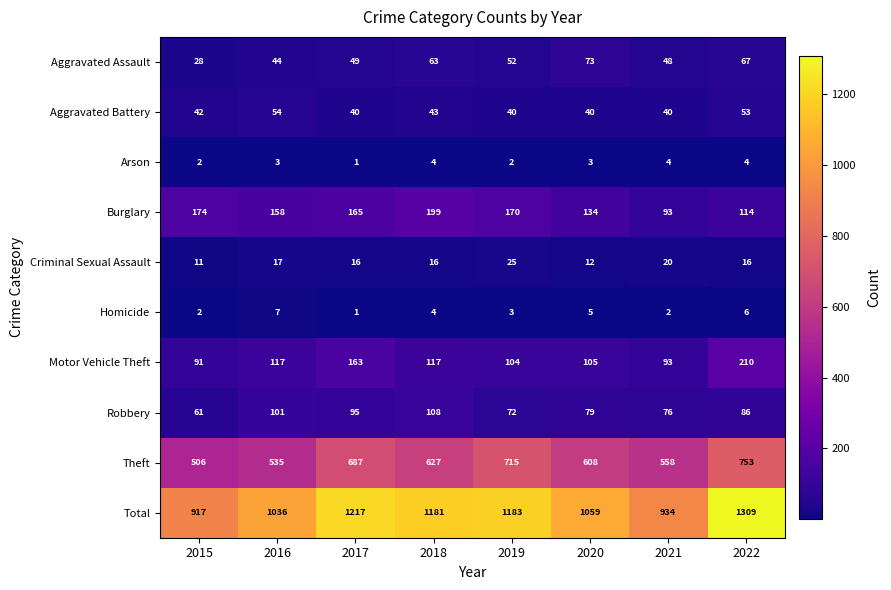

Count the number of categories in the chart.

8